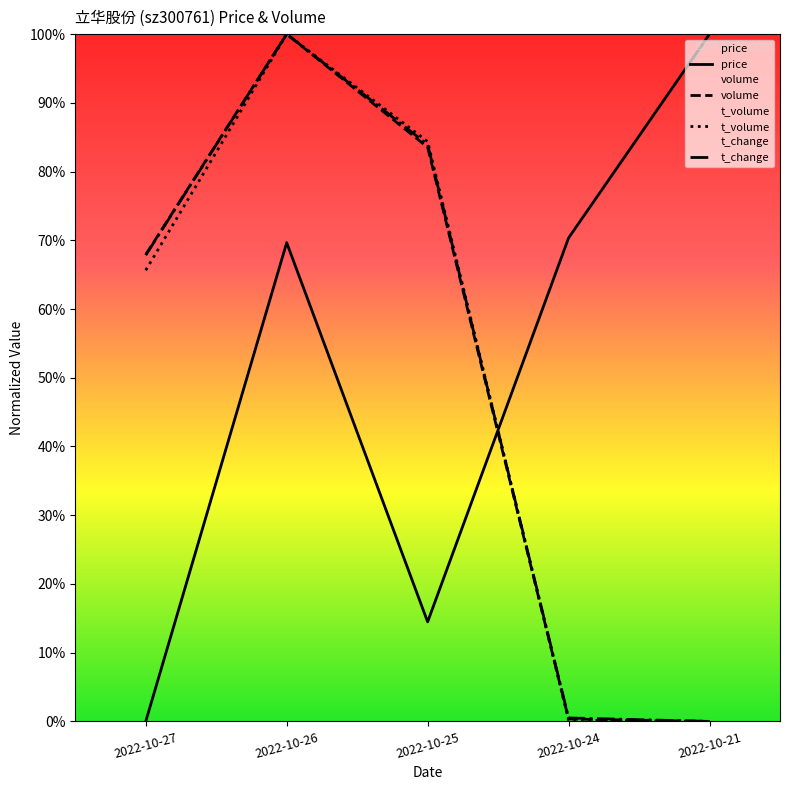

Reading left to right, list all the values displayed in this chart.

price: 0.0	0.7	0.1	0.7	1.0
volume: 0.7	1.0	0.8	0.0	0.0
t_volume: 0.7	1.0	0.8	0.0	0.0
t_change: 0.7	1.0	0.8	0.0	0.0